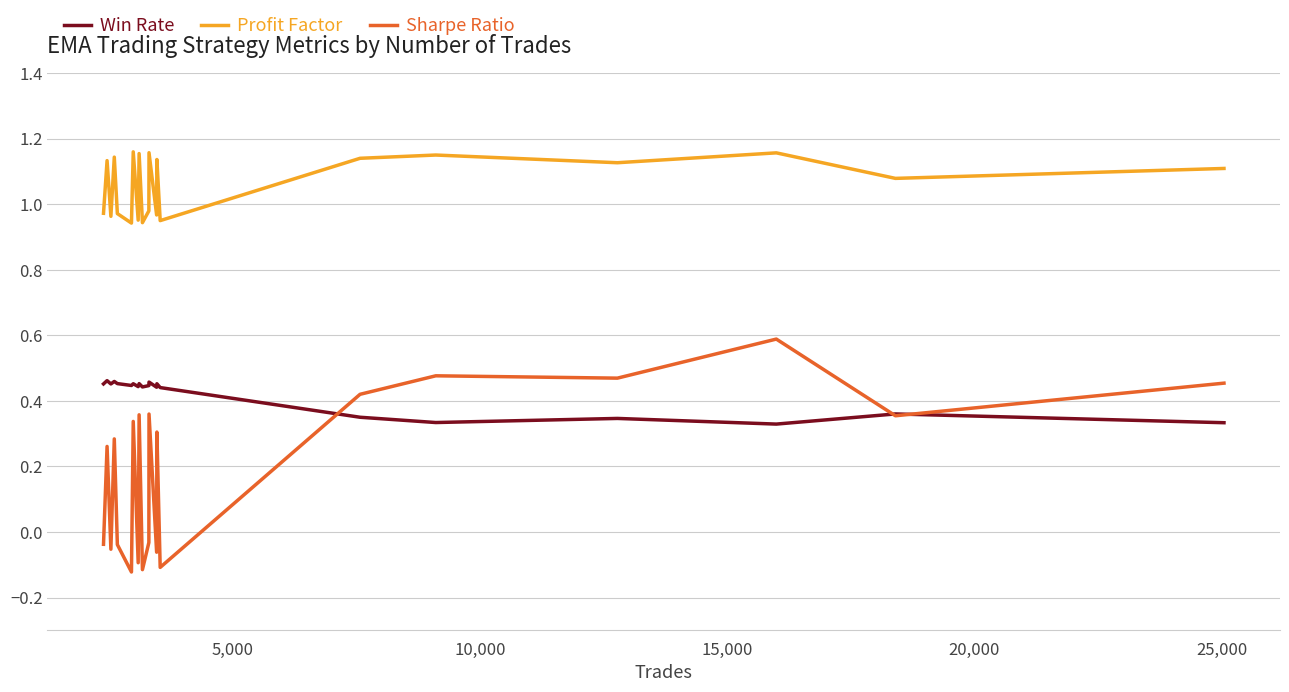

Which label corresponds to the smallest value in the chart?

30,000